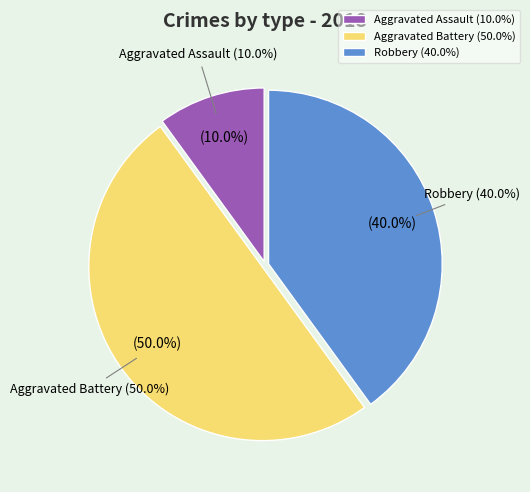

What percentage is NOT represented by Robbery?

60.0%